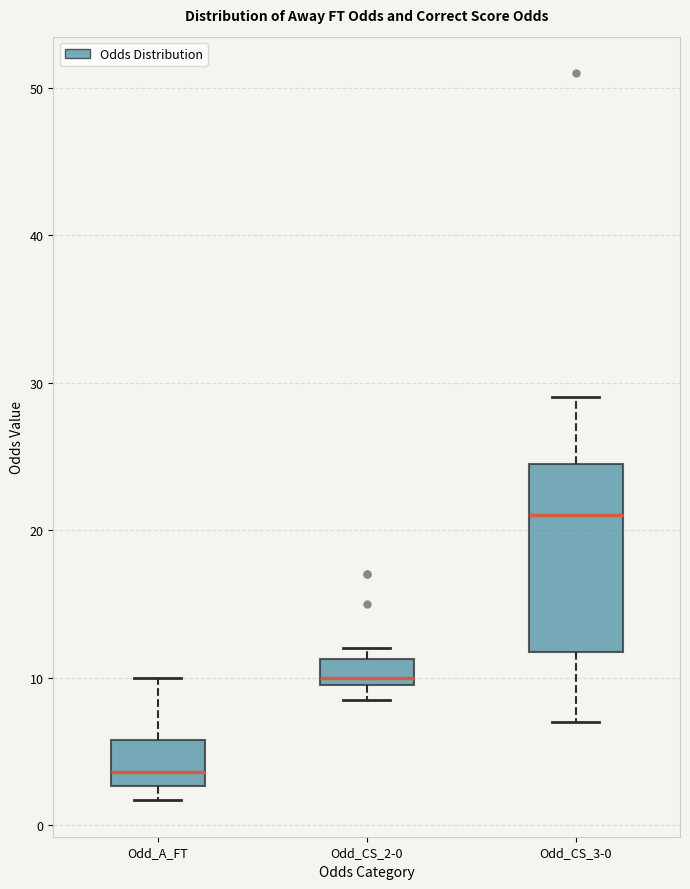

Reading left to right, transcribe this box plot: for each box, give where its median line is, the range the box spans, and where its two whiskers end, as read against the y-axis. The values are not printed on the chart, so give them approximately, as read against the axis.

Odd_A_FT: median 4, box 3 to 6, whiskers 2 to 10
Odd_CS_2-0: median 10 (just above the box's lower edge), box 10 to 11, whiskers 9 to 12
Odd_CS_3-0: median 21, box 12 to 25, whiskers 7 to 29